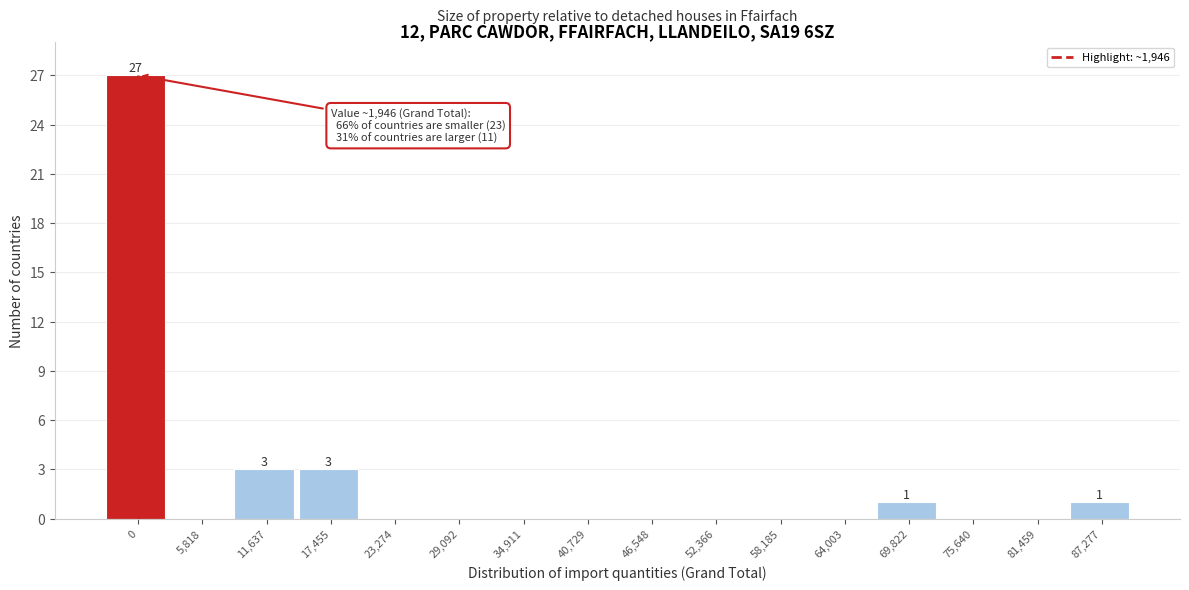

Reading right to left, list all the values displayed in this chart.

87,277=1	81,459=0	75,640=0	69,822=1	64,003=0	58,185=0	52,366=0	46,548=0	40,729=0	34,911=0	29,092=0	23,274=0	17,455=3	11,637=3	5,818=0	0=27